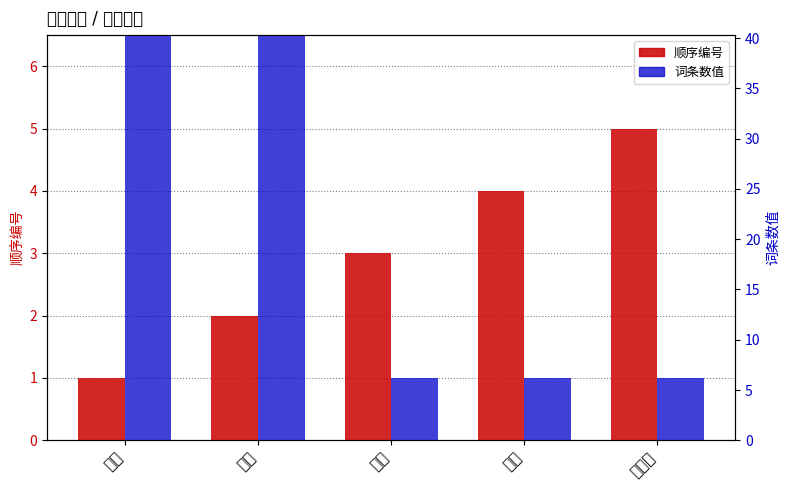

What is the maximum value shown in the chart?

31